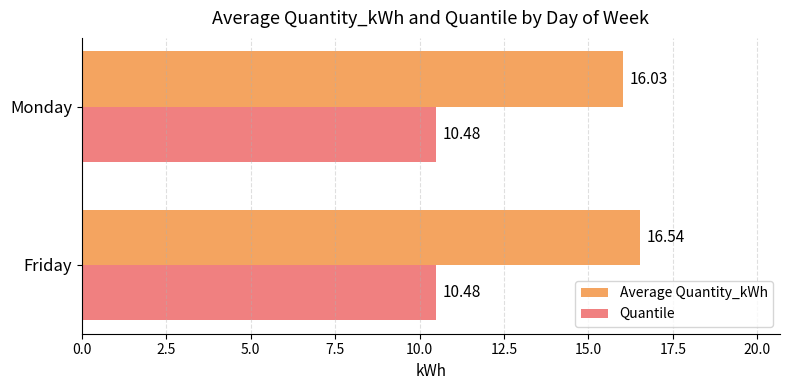

Is the value of Average Quantity_kWh at Friday greater than the value of Quantile at Monday?

Yes